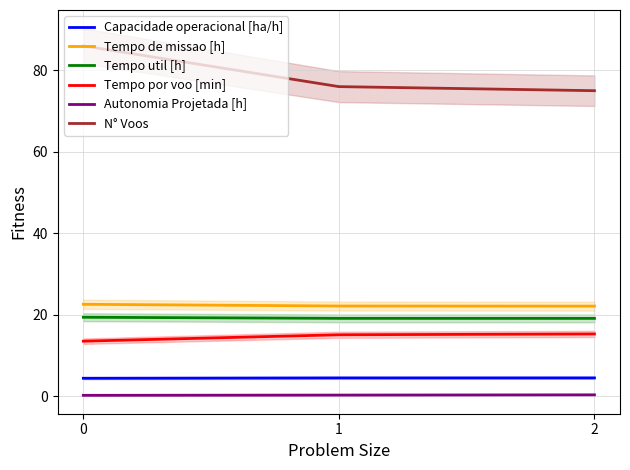

What is the total value across all series at 0?

146.2